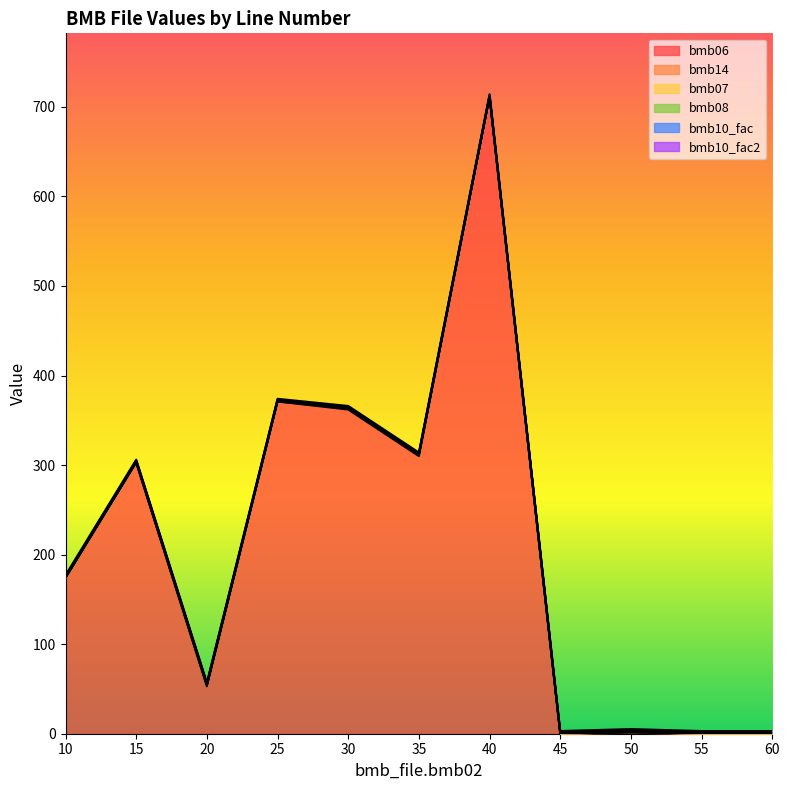

Reading left to right, list all the values displayed in this chart.

bmb06: 174.0	303.0	53.0	371.0	362.0	310.0	711.0	0.0	1.2	0.0	0.0
bmb14: 0.0	0.0	1.0	0.0	1.0	1.0	0.0	0.0	1.0	0.0	0.0
bmb07: 1.0	1.0	1.0	1.0	1.0	1.0	1.0	1.0	1.0	1.0	1.0
bmb08: 0.0	0.0	0.0	0.0	0.0	0.0	0.0	0.0	0.0	0.0	0.0
bmb10_fac: 1.0	1.0	1.0	1.0	1.0	1.0	1.0	1.0	1.0	1.0	1.0
bmb10_fac2: 1.0	1.0	1.0	1.0	1.0	1.0	1.0	1.0	1.0	1.0	1.0